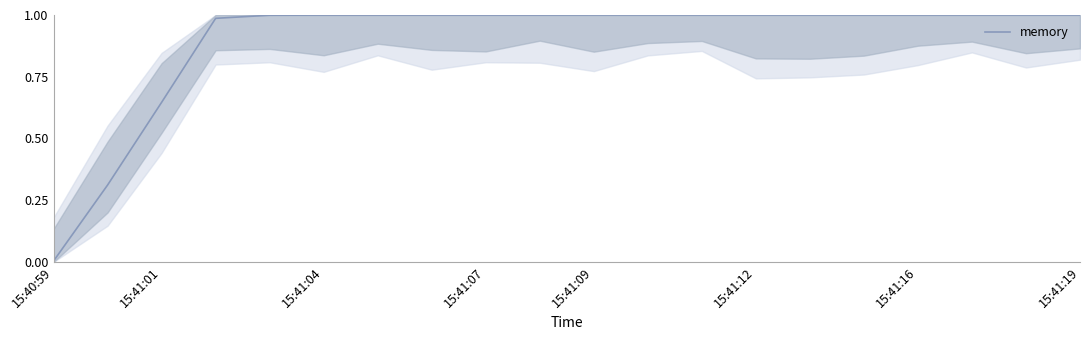

At which category does the chart reach its minimum across all series?

15:40:59